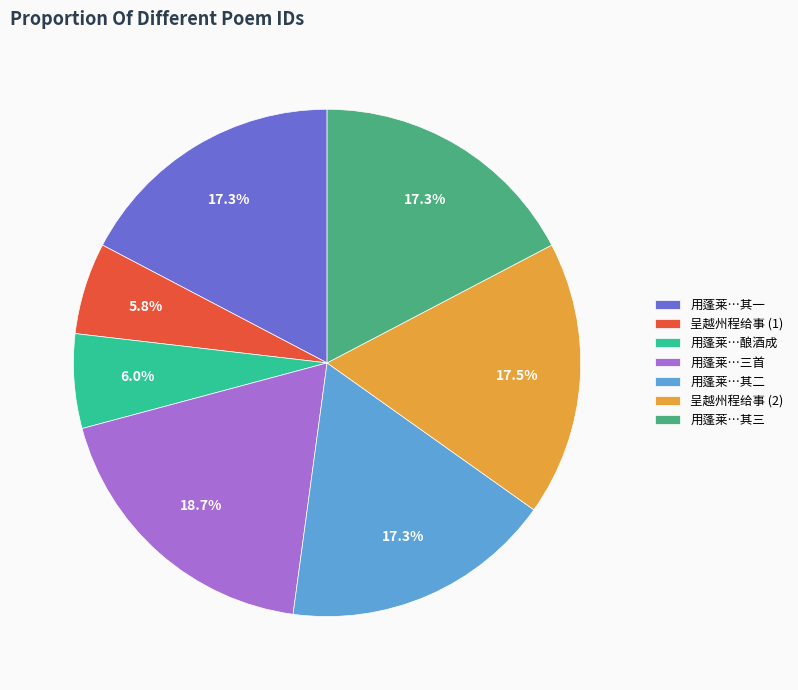

To the nearest percent, what is the average slice percentage?

14%